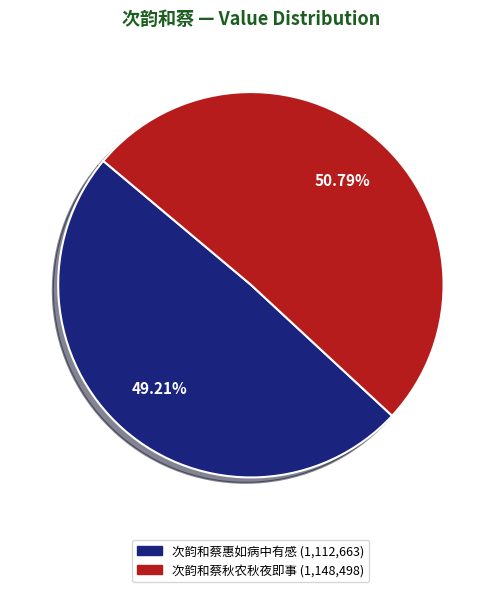

Is there any slice that represents more than half of the pie?

Yes